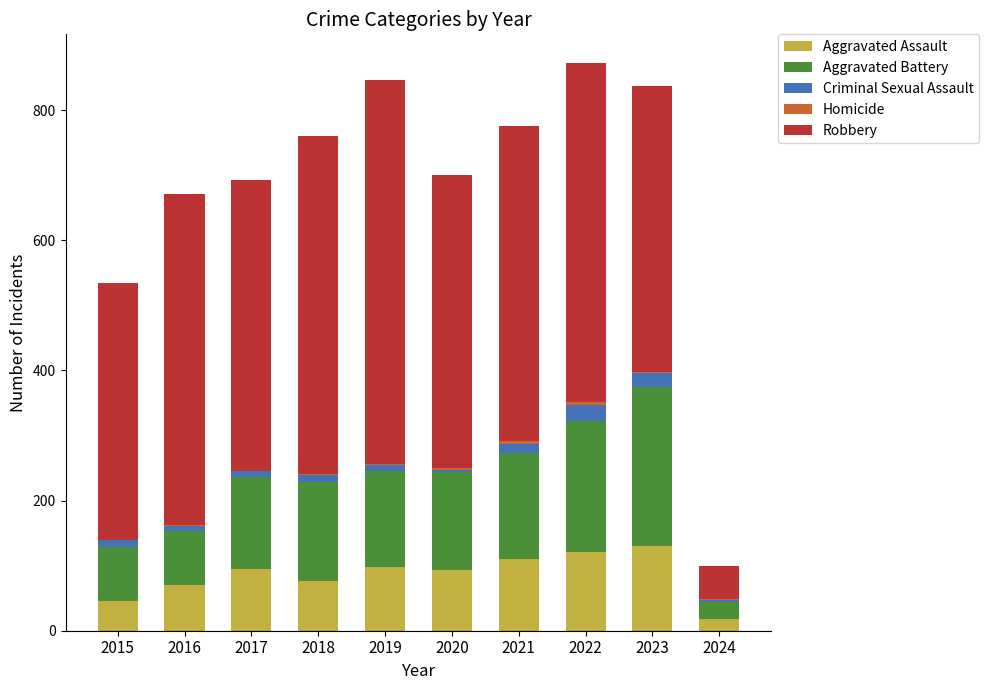

Is it true that Aggravated Assault equals 95 at 2017?

True